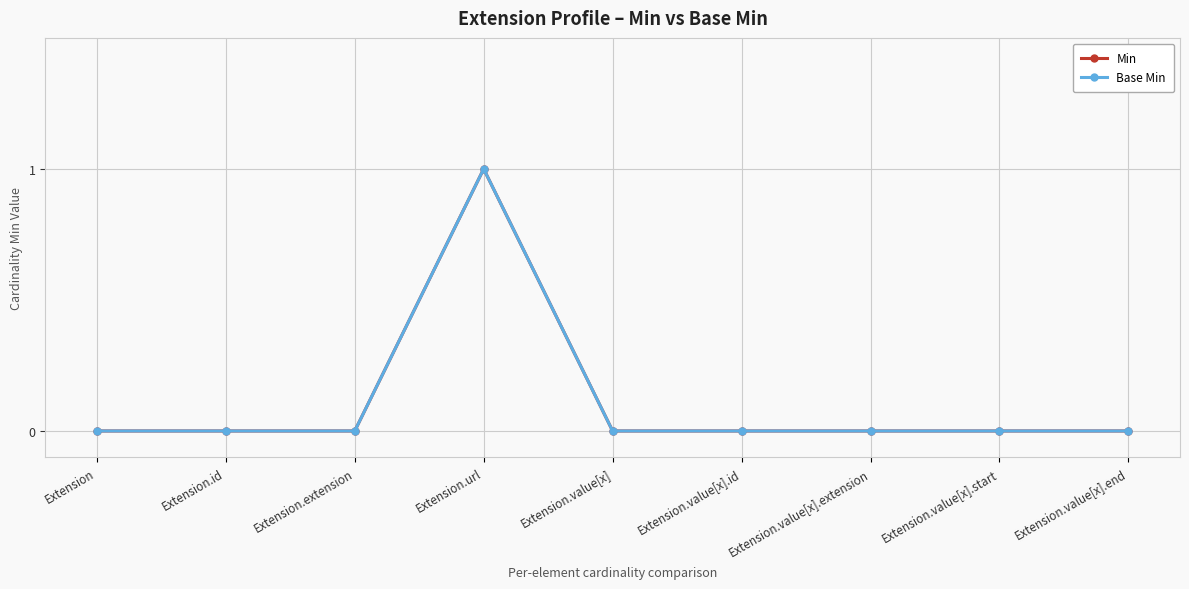

Is the value of Base Min at Extension.value[x].extension greater than the value of Min at Extension.value[x].end?

No